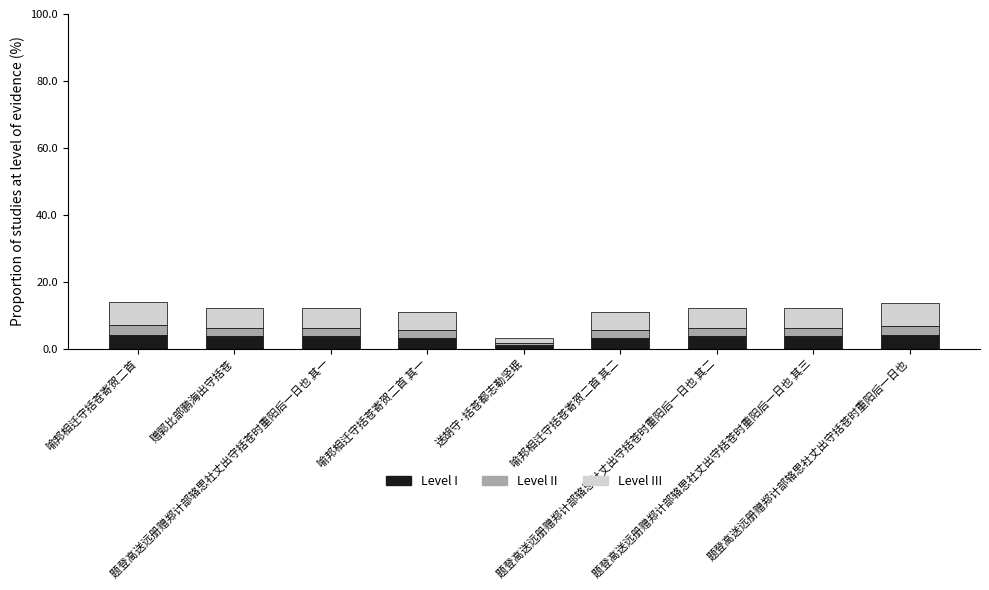

Does the chart contain stacked bars?

Yes